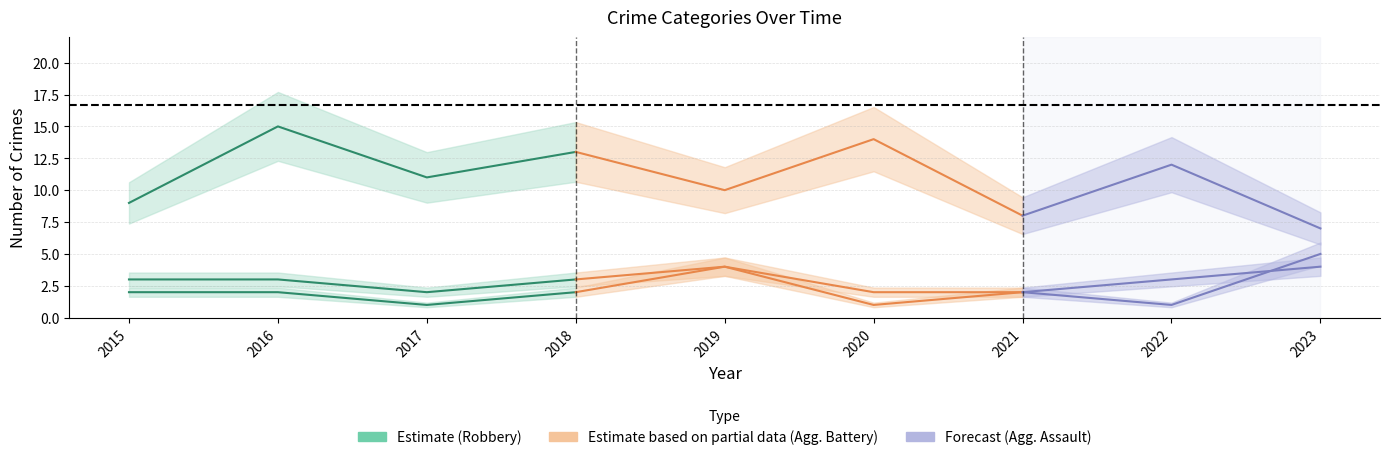

How many interior local valleys does the Aggravated Battery series have?

1